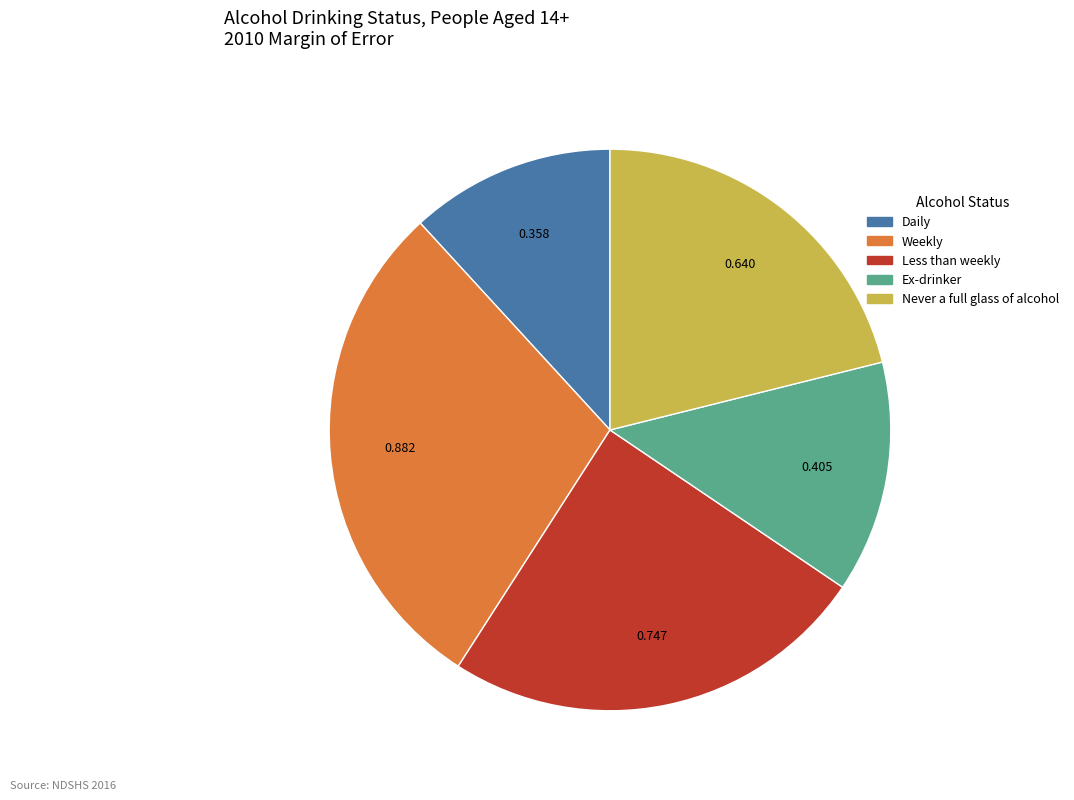

Between Never a full glass of alcohol and Ex-drinker, which is larger?

Never a full glass of alcohol